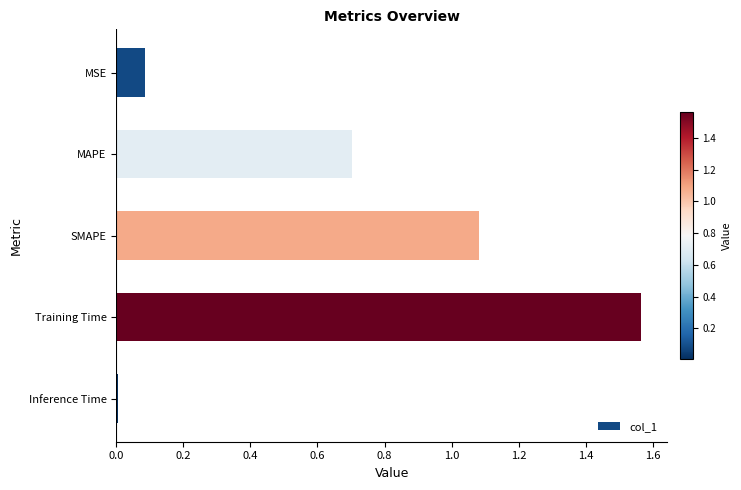

What is the difference between the second highest and second lowest values?

1.0